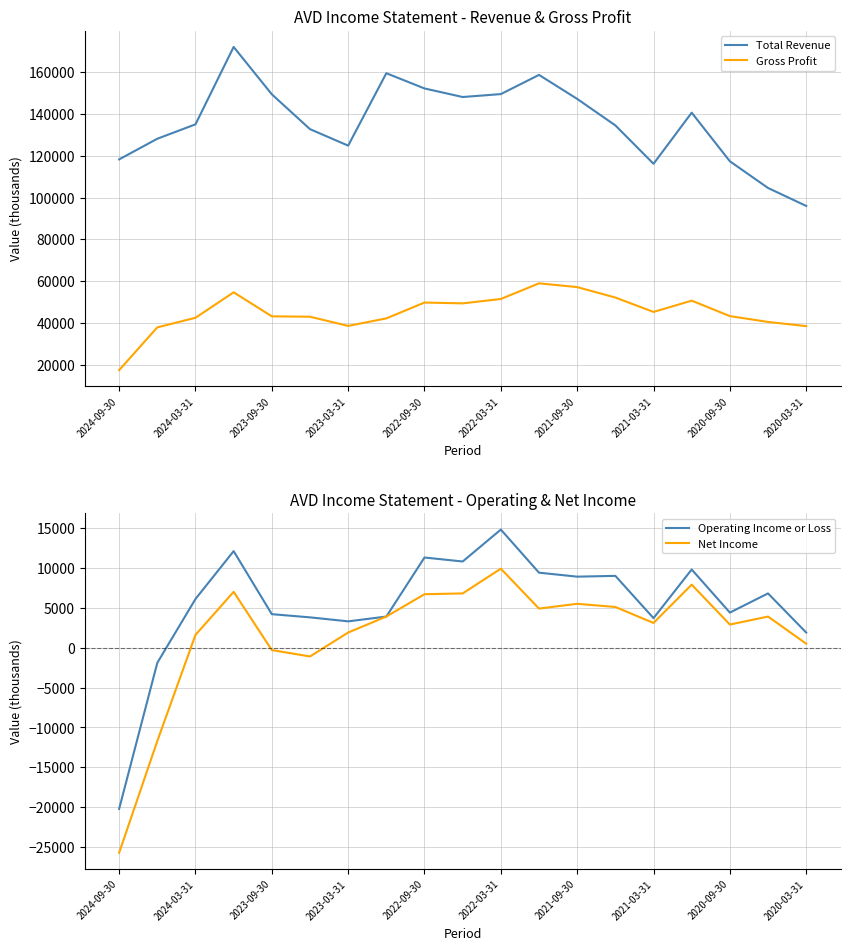

What are all the series names shown in the legend?

Total Revenue, Gross Profit, Operating Income or Loss, Net Income